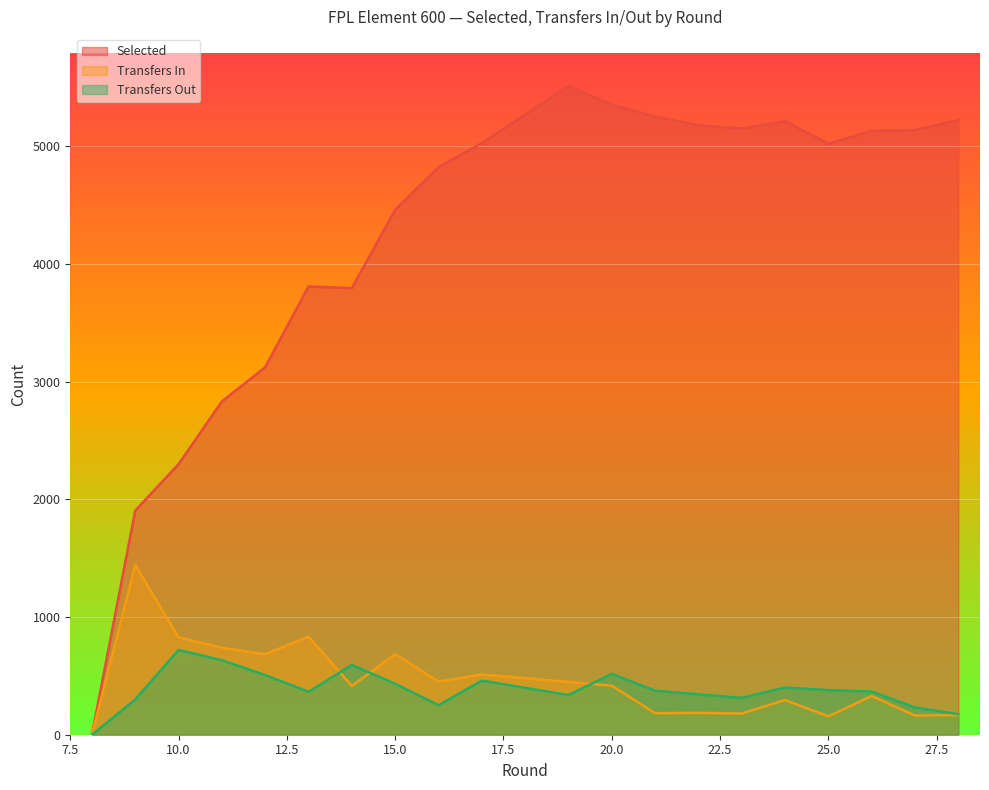

Which category has the highest value across all series?

19